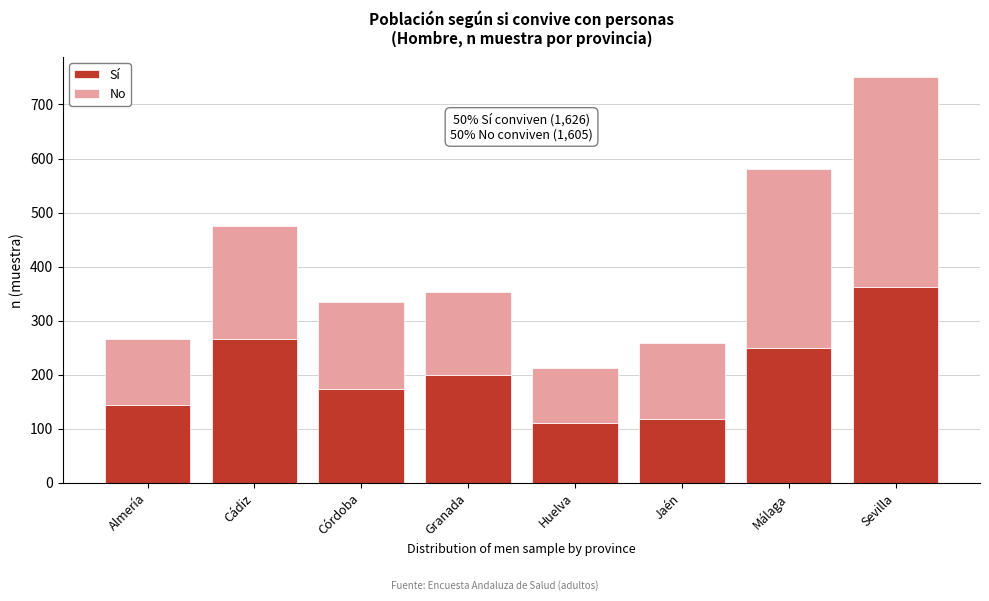

Reading left to right, transcribe the values for Sí.

145	267	174	200	110	119	249	362